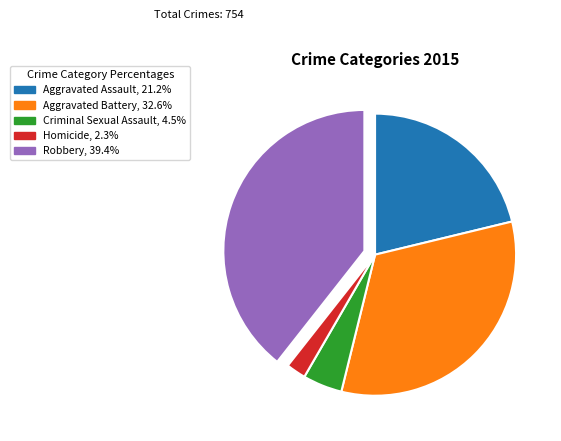

True or false: Criminal Sexual Assault accounts for 18% of the total.

False